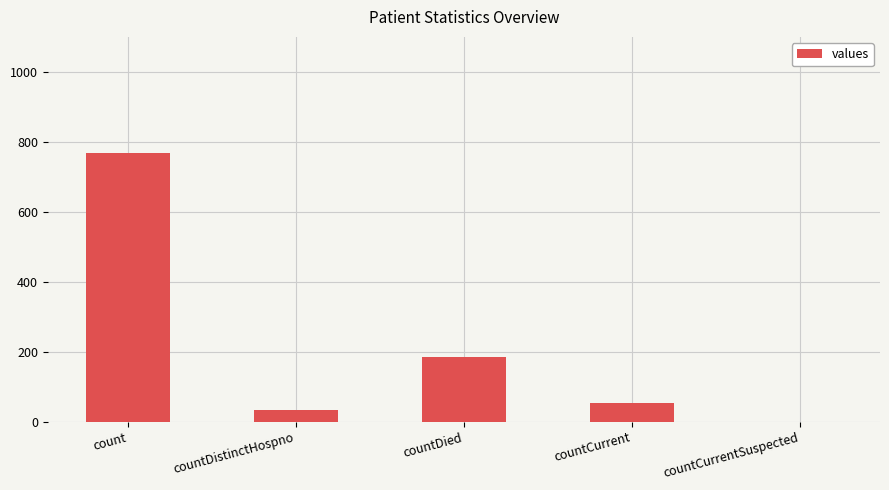

Which category has the highest value across all series?

count